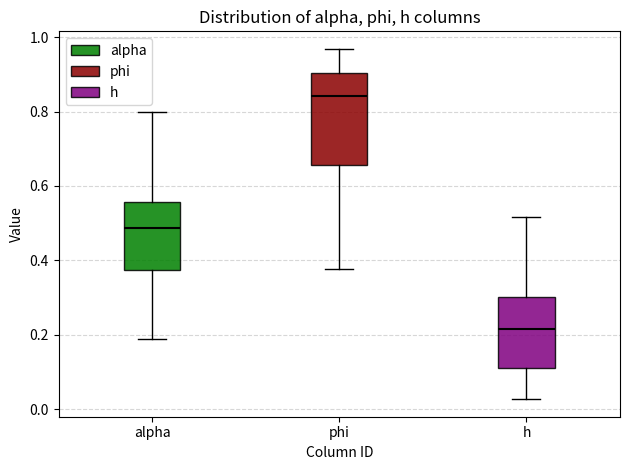

Comparing the boxes themselves (not the whiskers), which one is the tallest?

phi